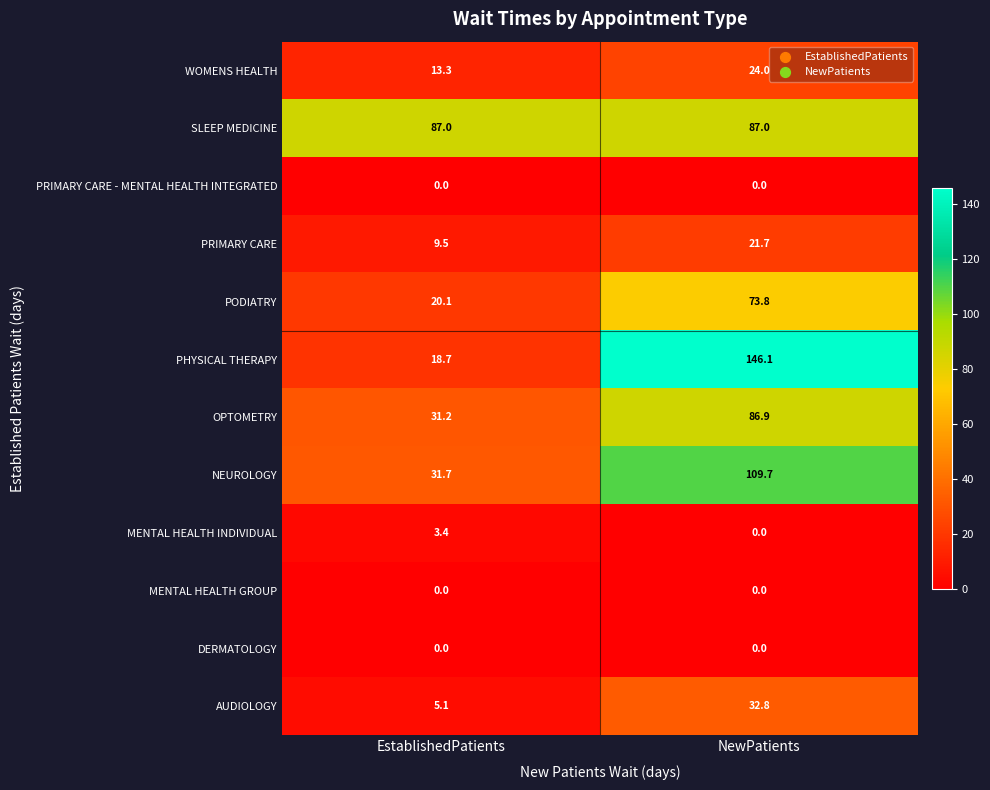

What is the total value across all series at EstablishedPatients?

220.0